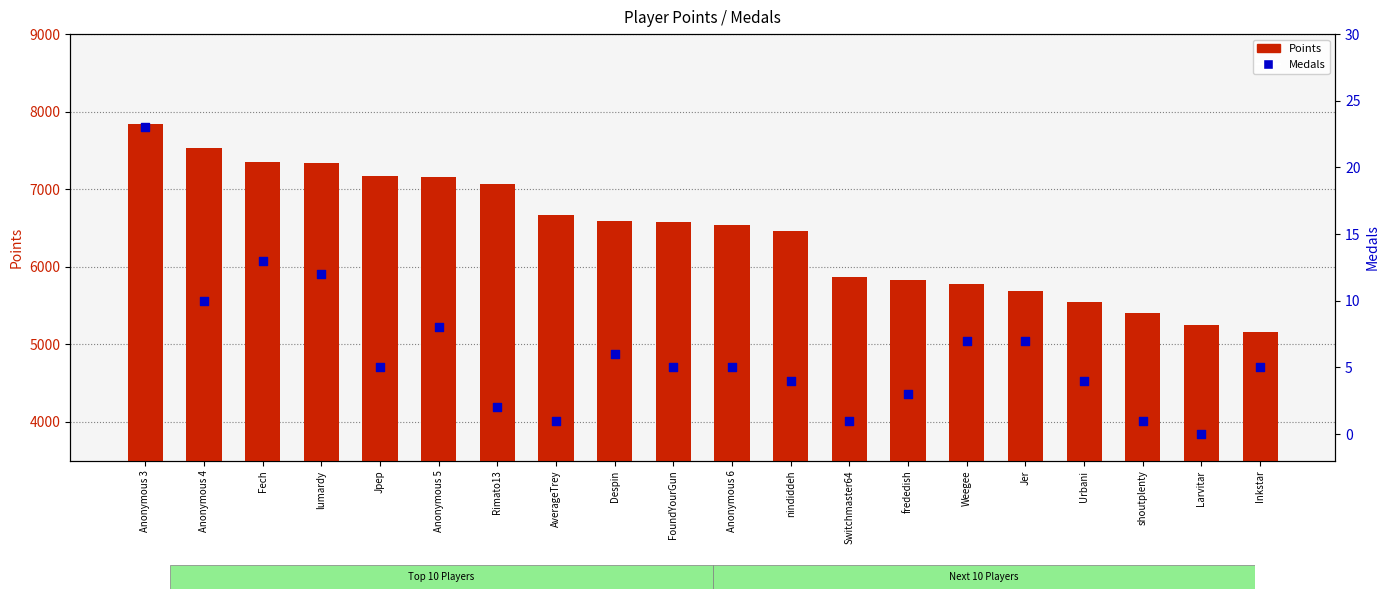

Which series contains the lowest Y value?

Medals